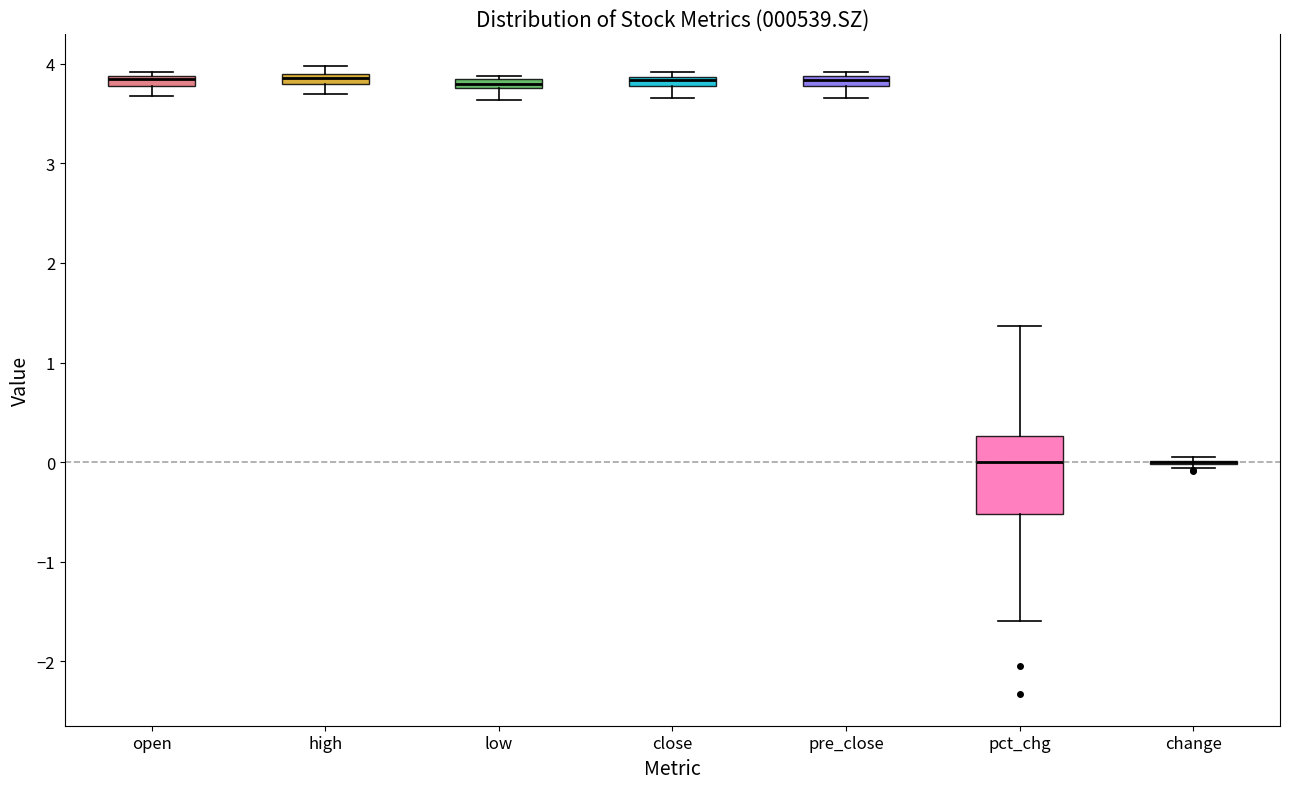

Which box is the tallest, from its lower edge to its upper edge?

pct_chg